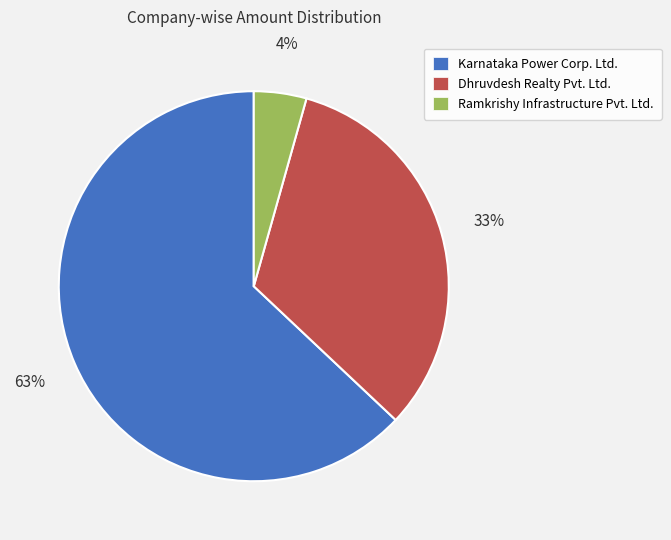

Rank the categories by value from highest to lowest.

Karnataka Power Corp. Ltd., Dhruvdesh Realty Pvt. Ltd., Ramkrishy Infrastructure Pvt. Ltd.